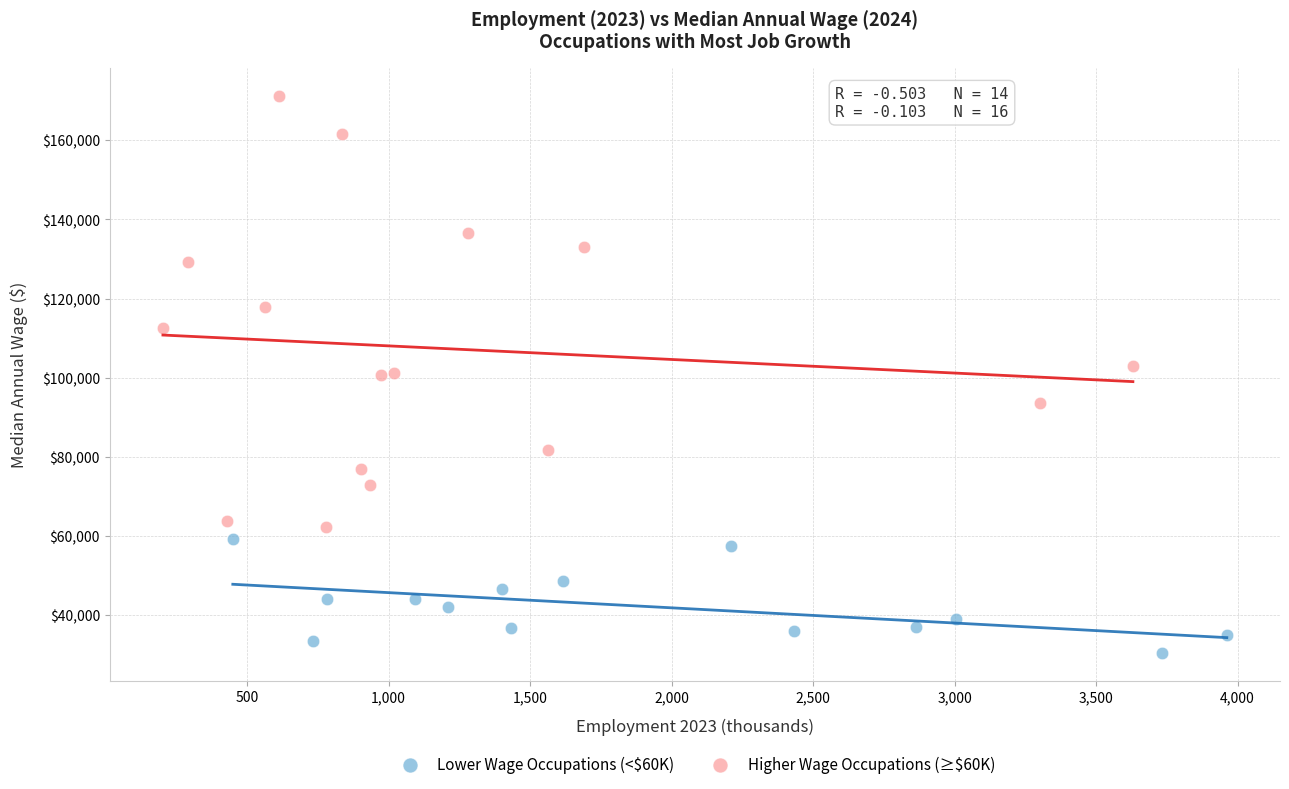

Which series contains the highest Y value?

Higher Wage Occupations (≥$60K)